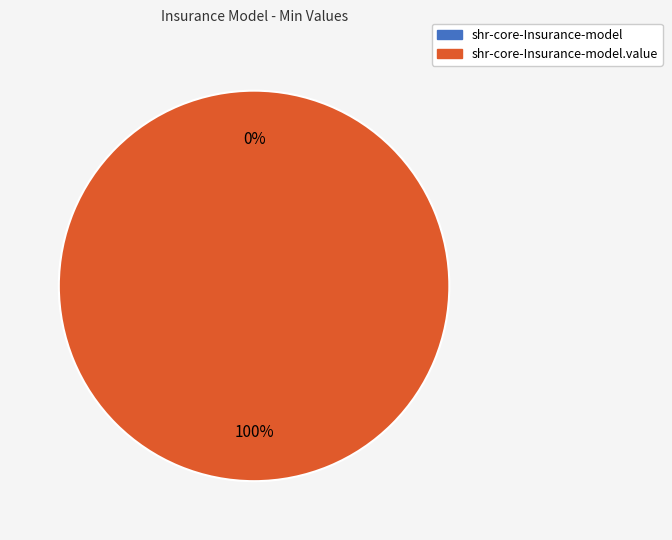

Which slice is the smallest?

shr-core-Insurance-model